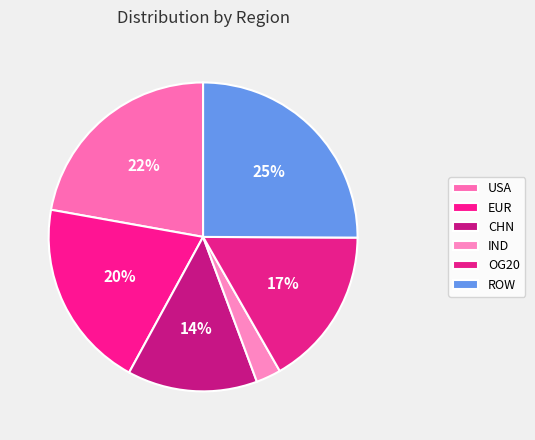

To the nearest percent, what is the difference between the largest and smallest slice percentages?

22%